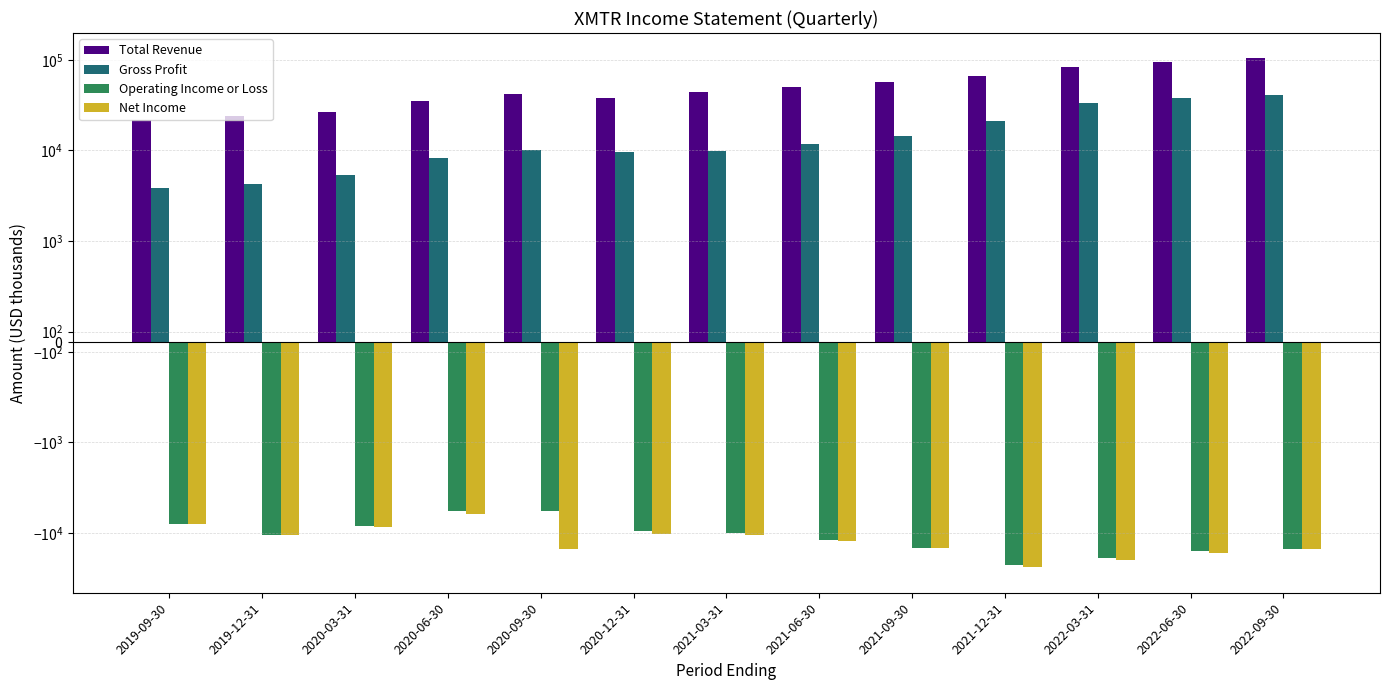

List the labels in order of Gross Profit value, smallest first.

2019-09-30, 2019-12-31, 2020-03-31, 2020-06-30, 2020-12-31, 2021-03-31, 2020-09-30, 2021-06-30, 2021-09-30, 2021-12-31, 2022-03-31, 2022-06-30, 2022-09-30